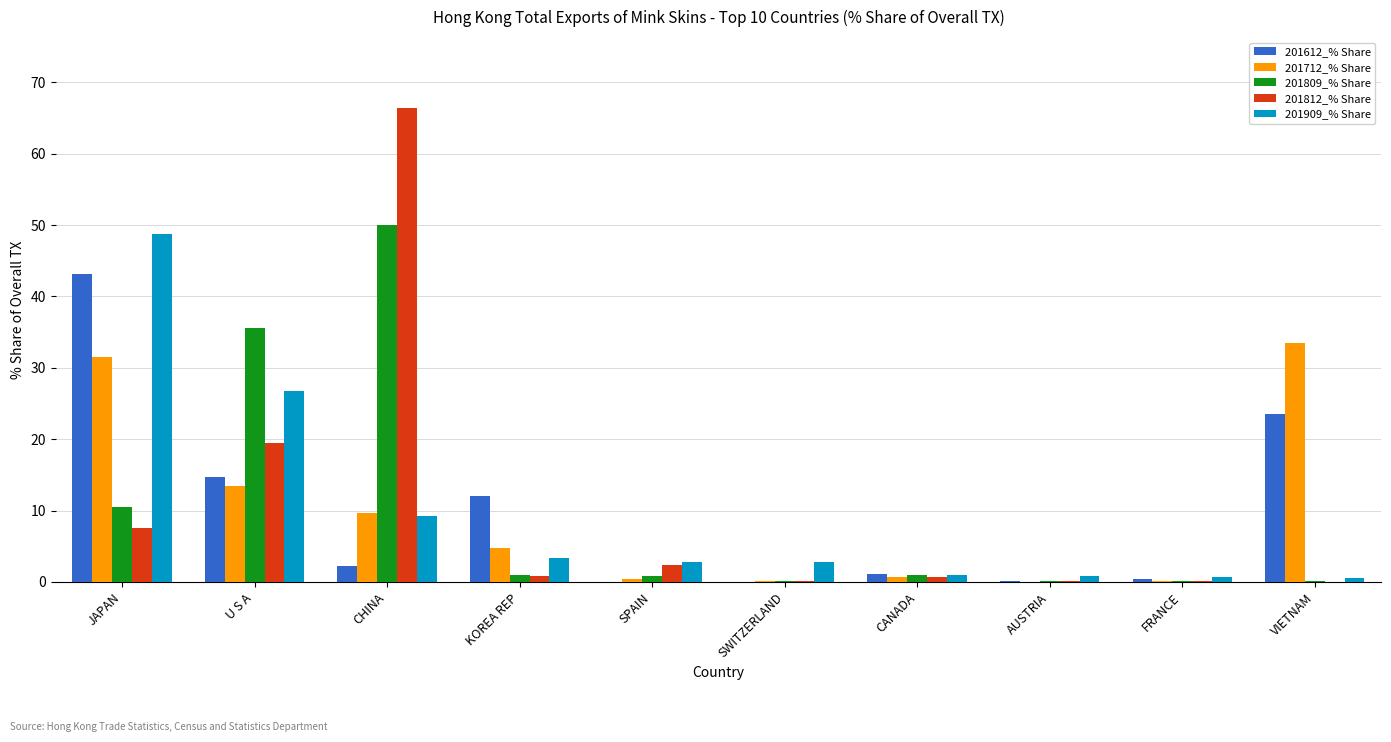

What is the sum of all 201809_% Share values?

99.4